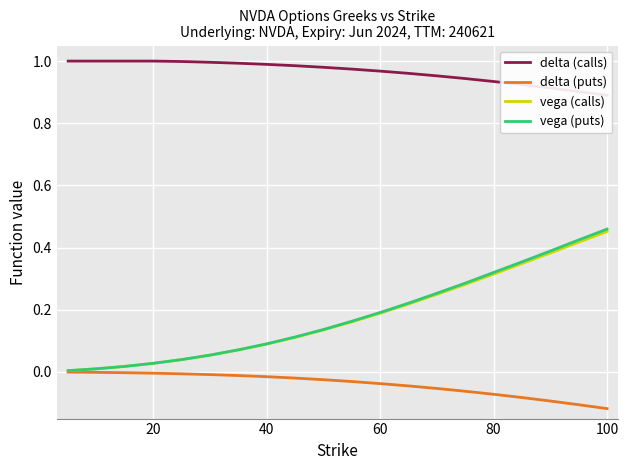

Which category has the highest value in the vega (puts) series?

100